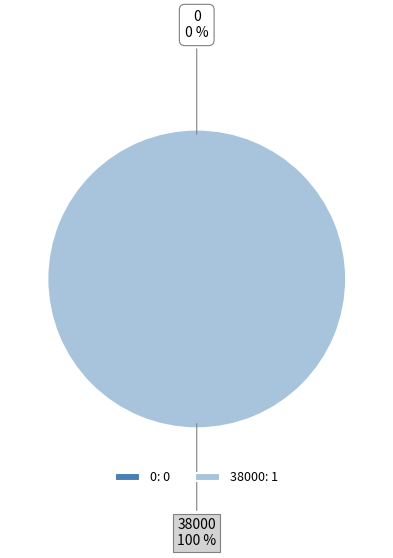

How many slices are in this pie chart?

2